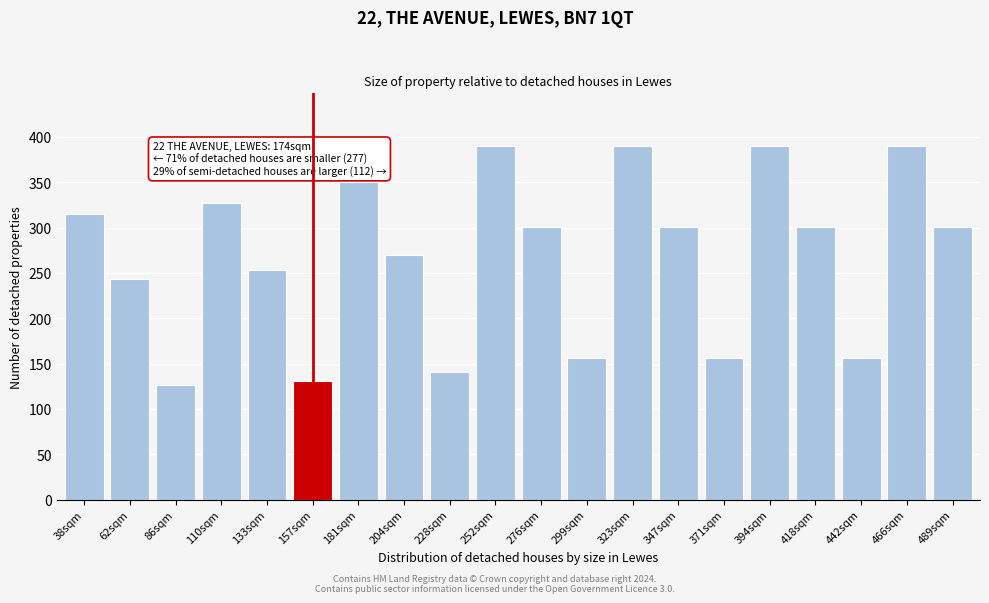

Reading left to right, what are all the values shown in this chart?

38sqm=315.5	62sqm=243.6	86sqm=126.4	110sqm=327.5	133sqm=252.9	157sqm=131.2	181sqm=350.1	204sqm=270.3	228sqm=140.2	252sqm=389.7	276sqm=300.8	299sqm=156.0	323sqm=389.7	347sqm=300.8	371sqm=156.0	394sqm=389.7	418sqm=300.8	442sqm=156.0	466sqm=389.7	489sqm=300.8